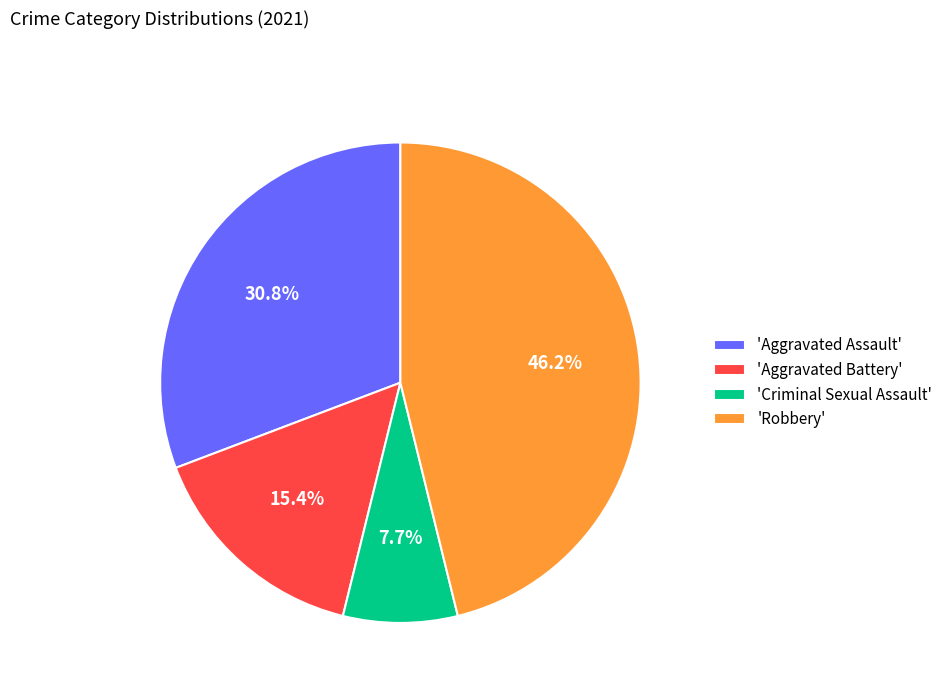

What is the ratio of the value at 'Robbery' to the value at 'Criminal Sexual Assault'?

6.0